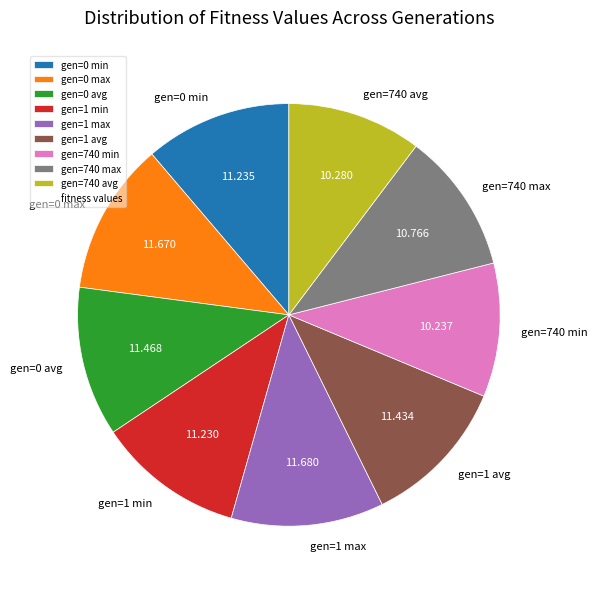

Count the number of slices in the pie.

9